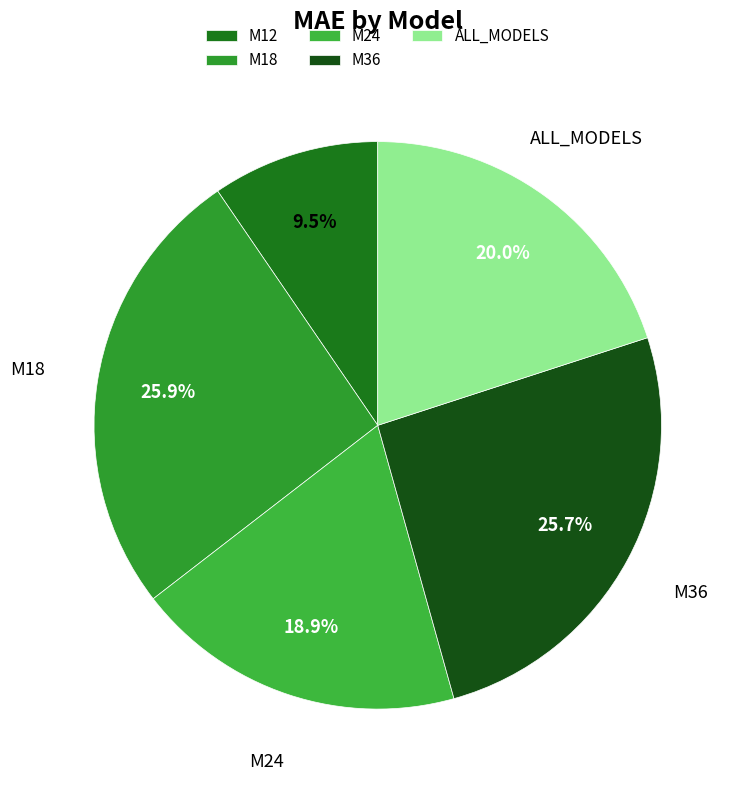

Does any single category account for the majority?

No